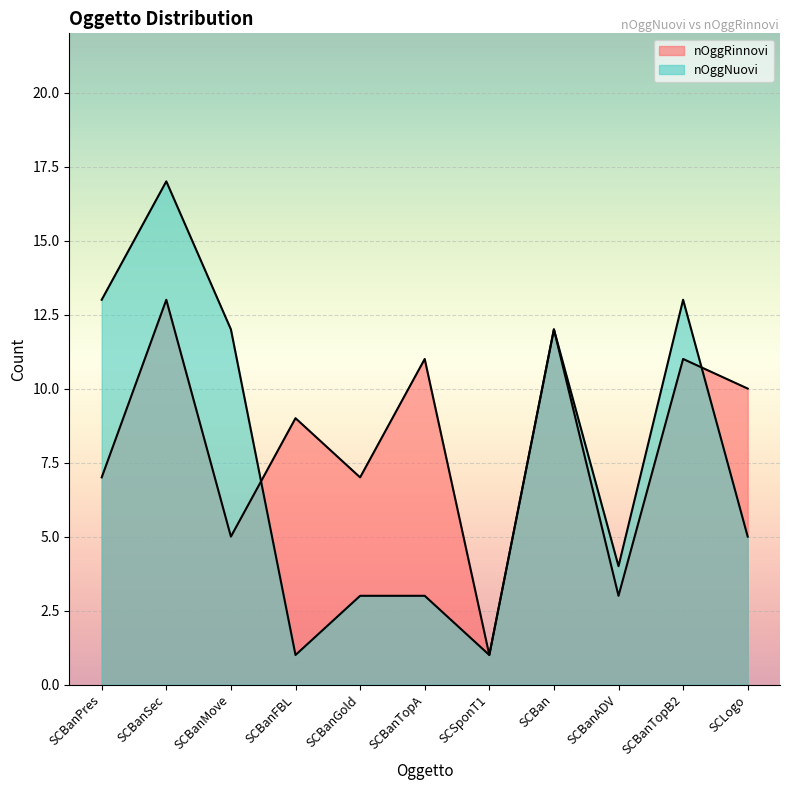

At which category does the chart reach its peak across all series?

SCBanSec